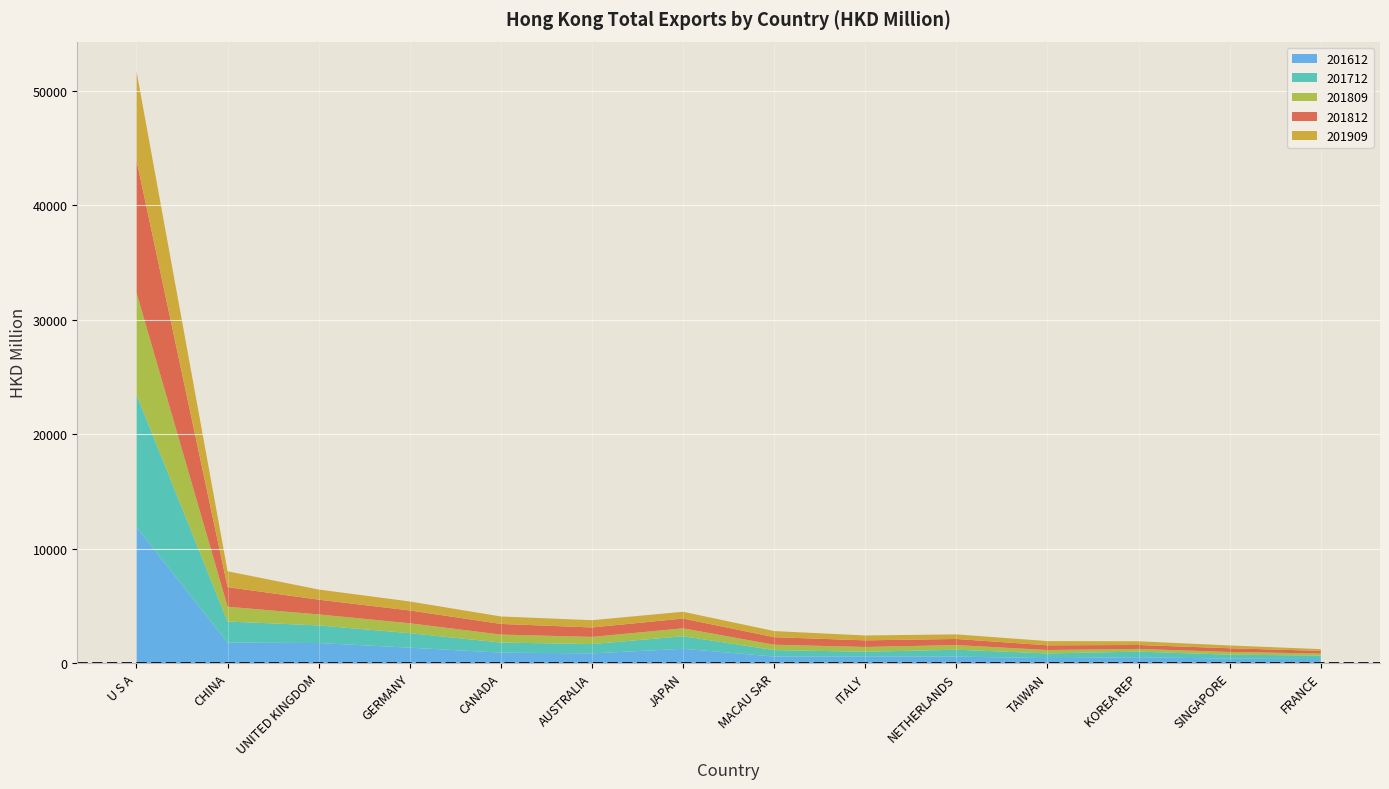

Reading right to left, extract all data points from this chart.

201612: FRANCE=345.7	SINGAPORE=385.3	KOREA REP=506.1	TAIWAN=425.5	NETHERLANDS=562.4	ITALY=553.7	MACAU SAR=567.2	JAPAN=1241.9	AUSTRALIA=842.6	CANADA=908.7	GERMANY=1340.6	UNITED KINGDOM=1745.5	CHINA=1785.3	U S A=11874.4
201712: FRANCE=305.5	SINGAPORE=342.0	KOREA REP=489.2	TAIWAN=411.3	NETHERLANDS=599.3	ITALY=430.0	MACAU SAR=561.7	JAPAN=1097.5	AUSTRALIA=810.5	CANADA=879.1	GERMANY=1267.2	UNITED KINGDOM=1538.3	CHINA=1841.2	U S A=11577.5
201809: FRANCE=176.0	SINGAPORE=240.2	KOREA REP=236.8	TAIWAN=298.9	NETHERLANDS=405.4	ITALY=418.8	MACAU SAR=469.1	JAPAN=690.3	AUSTRALIA=628.9	CANADA=694.6	GERMANY=863.9	UNITED KINGDOM=961.4	CHINA=1288.1	U S A=8893.8
201812: FRANCE=231.2	SINGAPORE=321.2	KOREA REP=343.6	TAIWAN=411.3	NETHERLANDS=534.4	ITALY=575.8	MACAU SAR=657.7	JAPAN=854.1	AUSTRALIA=823.9	CANADA=931.0	GERMANY=1120.6	UNITED KINGDOM=1288.5	CHINA=1715.0	U S A=11576.3
201909: FRANCE=152.1	SINGAPORE=245.9	KOREA REP=322.5	TAIWAN=368.2	NETHERLANDS=399.9	ITALY=428.3	MACAU SAR=534.4	JAPAN=593.7	AUSTRALIA=633.8	CANADA=652.3	GERMANY=782.8	UNITED KINGDOM=885.3	CHINA=1384.3	U S A=7766.7